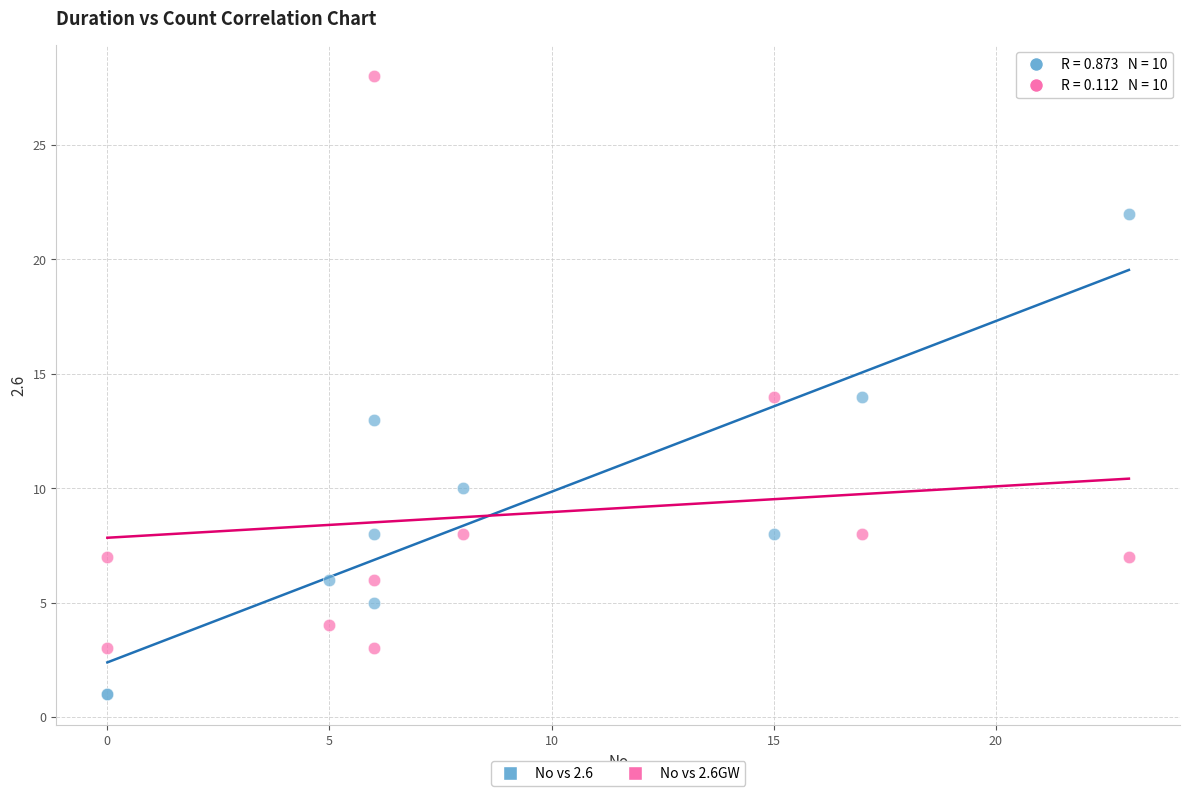

Which series has the widest spread of Y values?

No vs 2.6GW